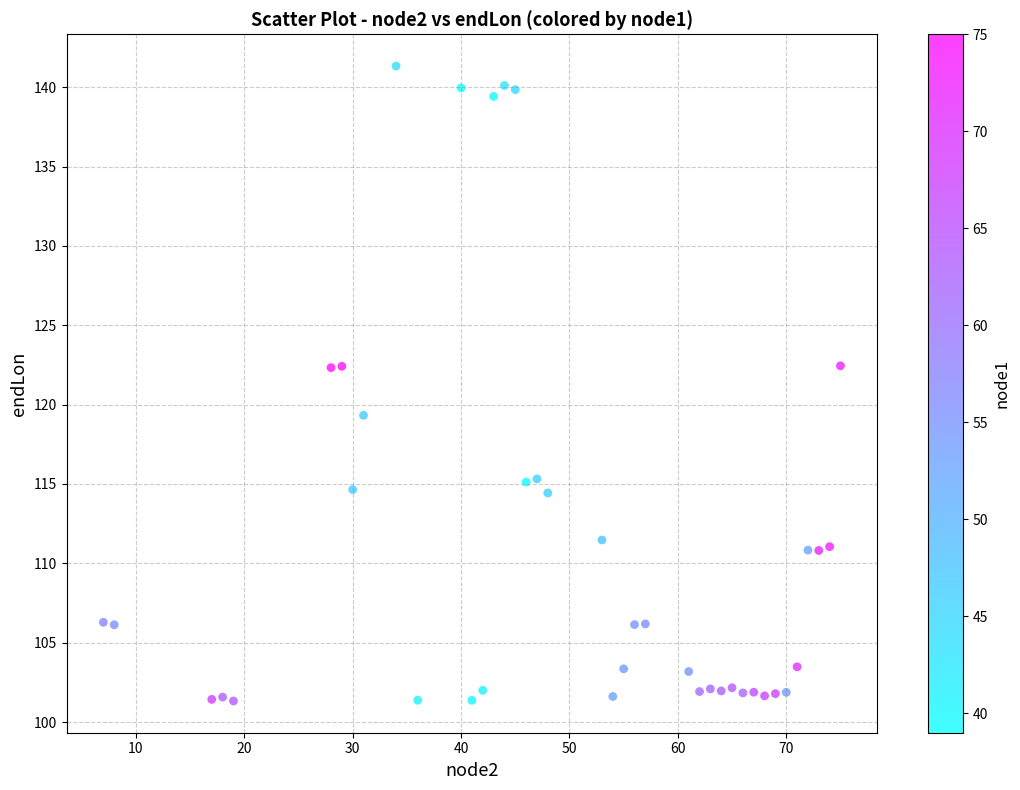

What is the range of X values (max minus min)?

68.0